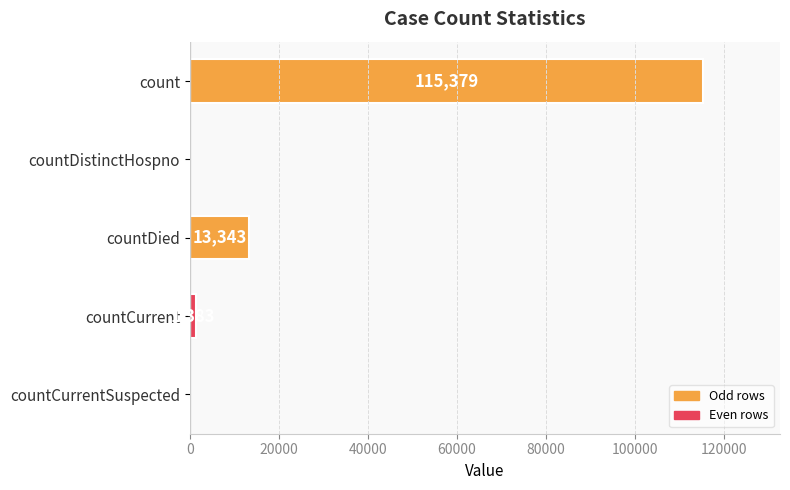

Count the number of data series in this chart.

1